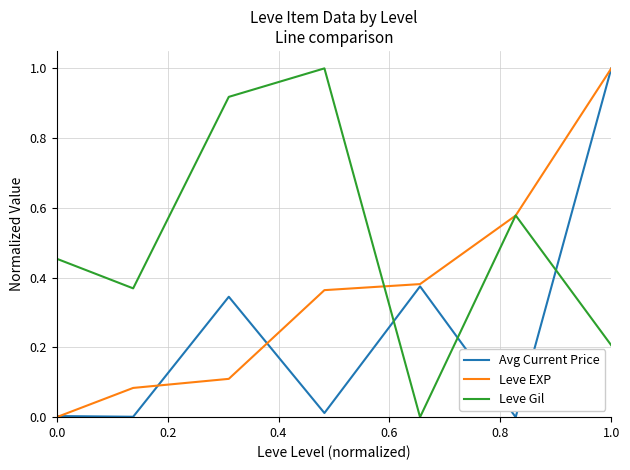

After their last crossing, which series has the higher values: Avg Current Price or Leve Gil?

Avg Current Price